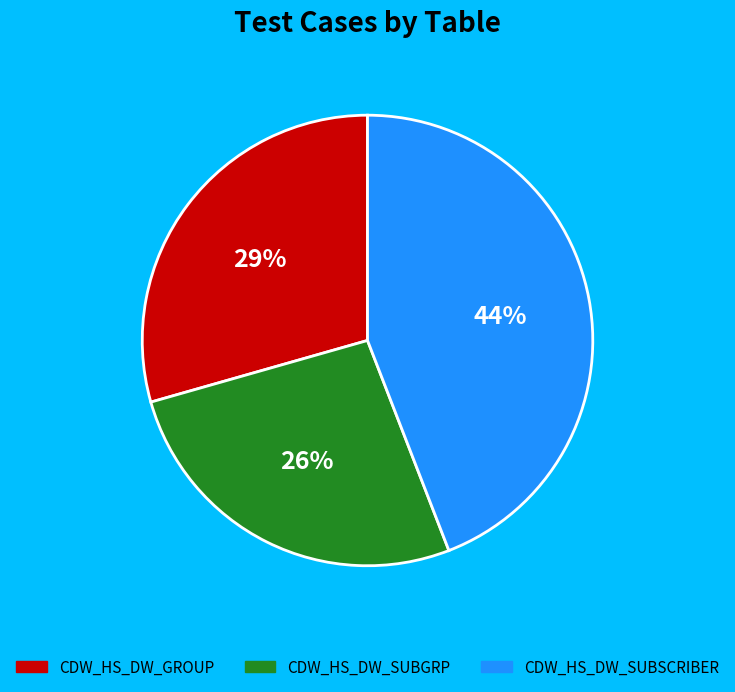

Is there a majority slice in this chart?

No